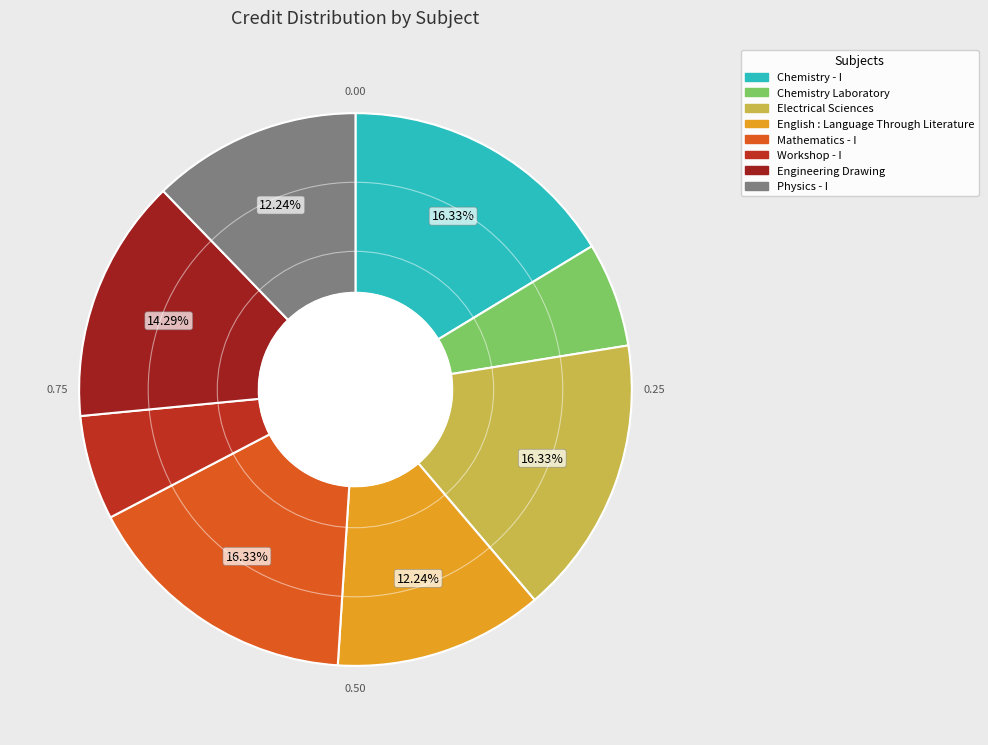

How many slices are in this pie chart?

8